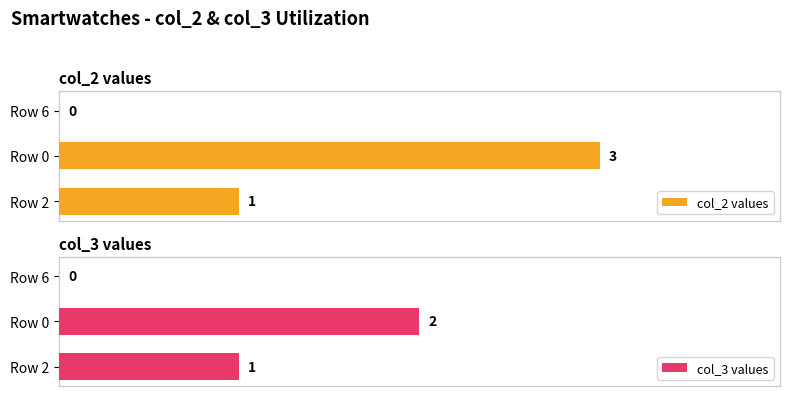

Where is col_2 values nearest to the value 1?

Row 2